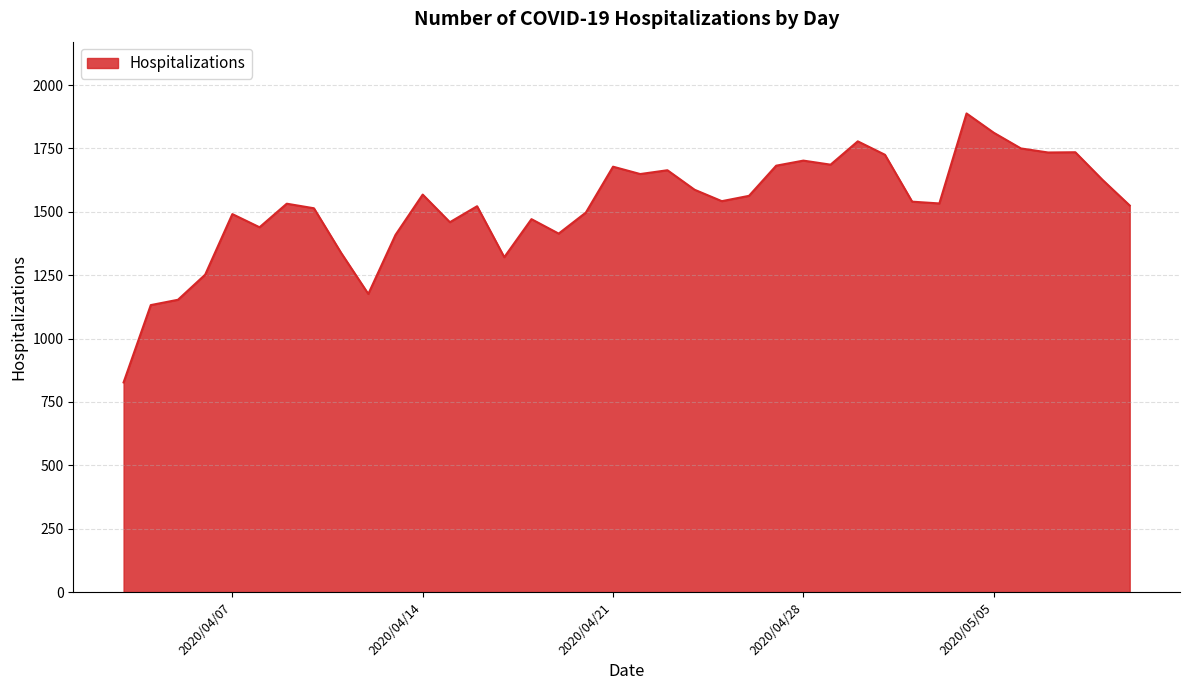

What is the difference between the maximum and minimum values?

1061